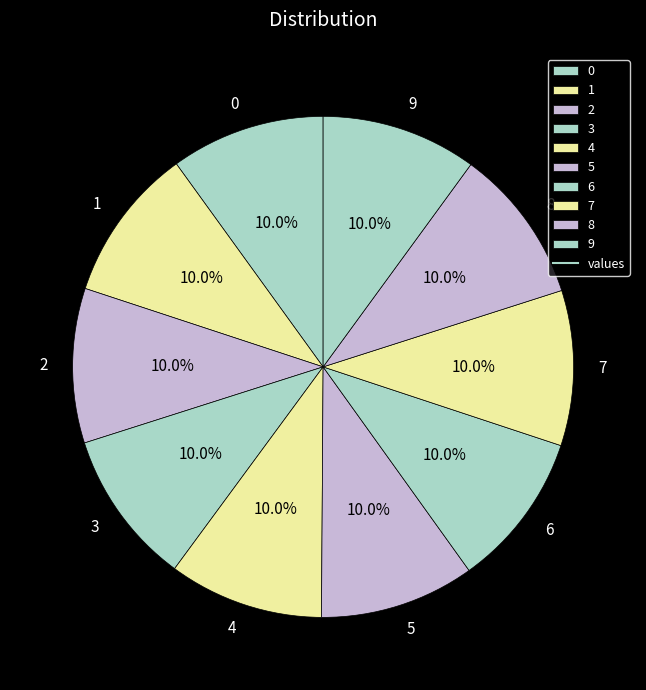

Is the sum of 4 and 6 greater than half?

No